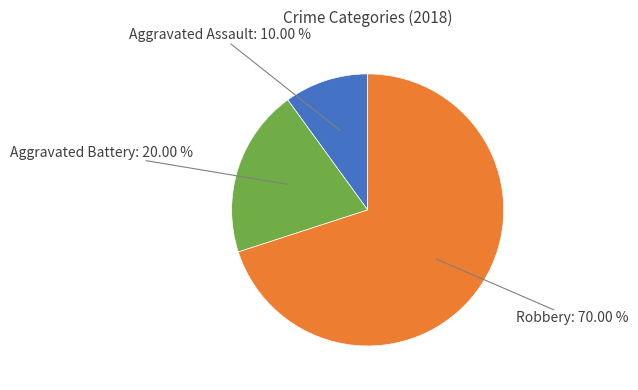

Is there any slice that represents more than half of the pie?

Yes